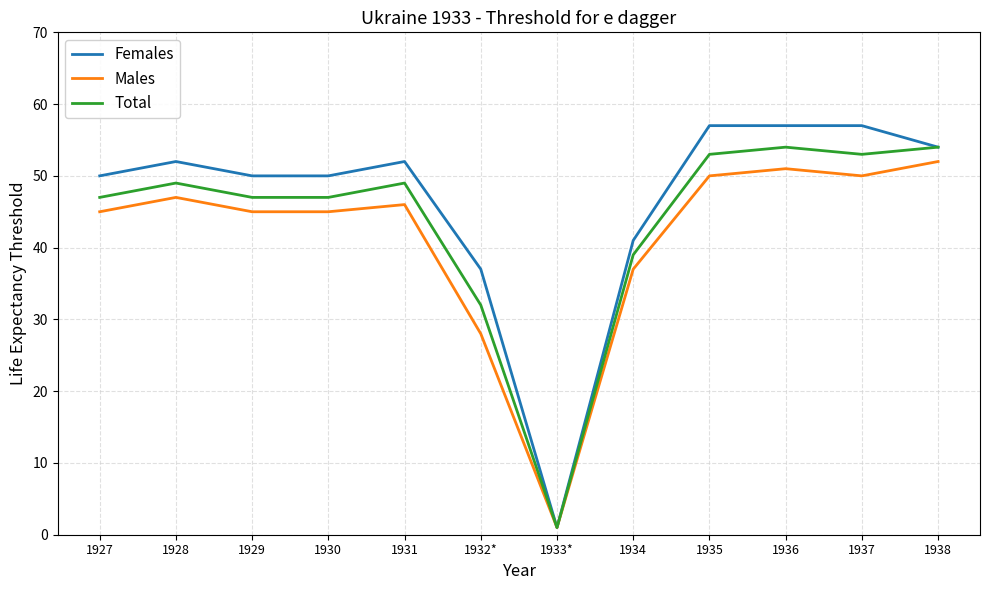

Is the value of Total at 1936 greater than the value of Males at 1938?

Yes